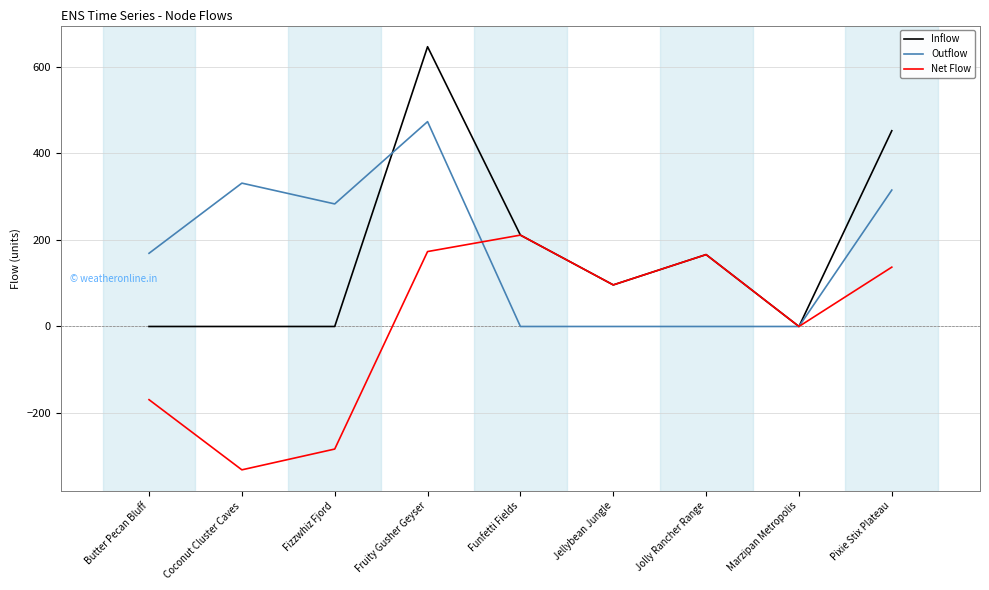

What position from the left is Butter Pecan Bluff?

1